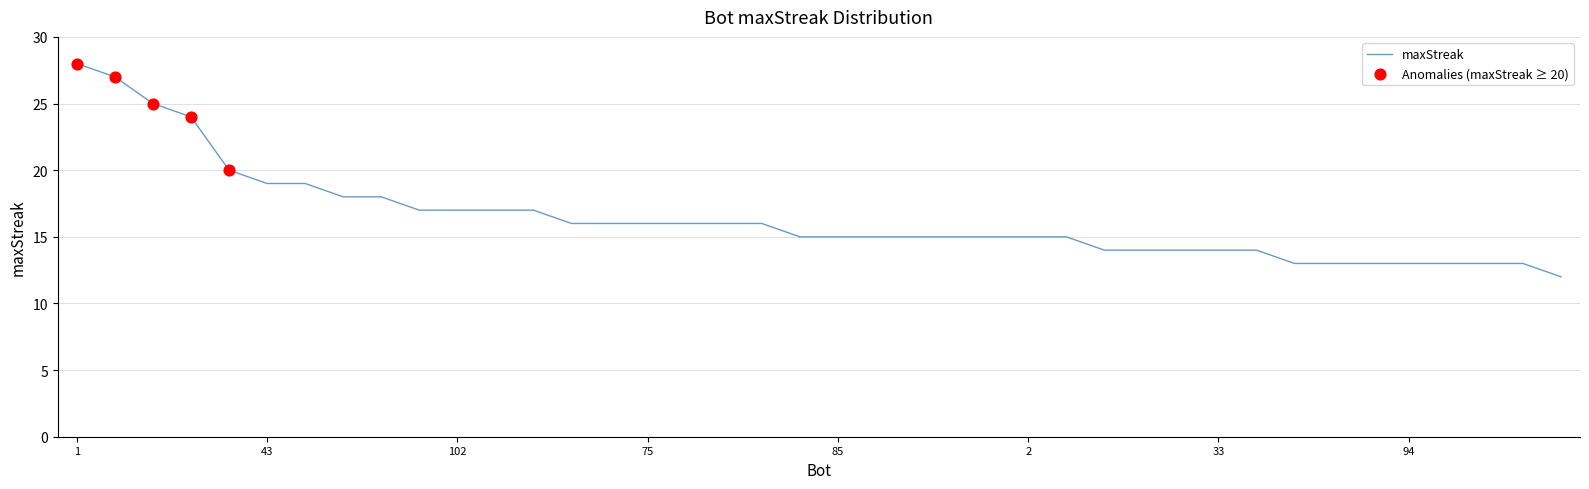

What is the minimum value shown in the chart?

12